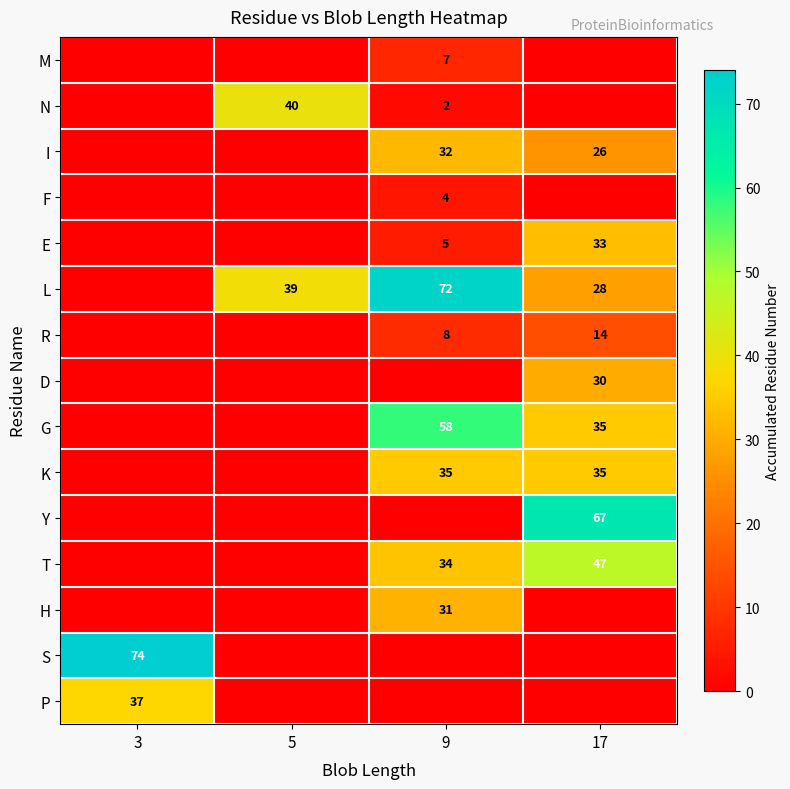

Which has a higher value, 17 or 5?

17